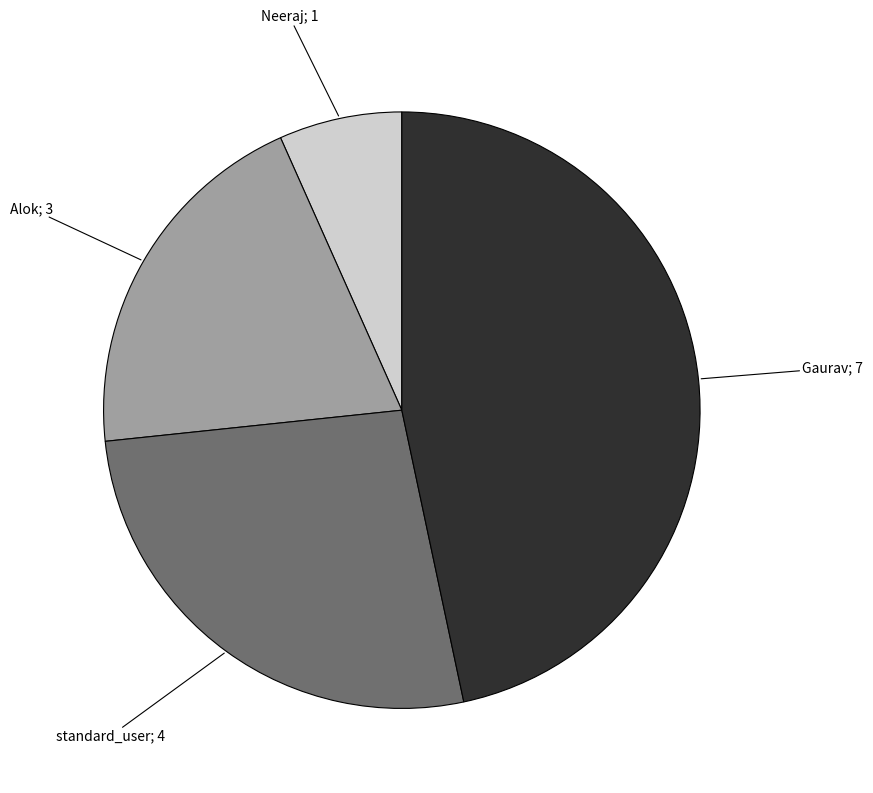

Is there any slice that represents more than half of the pie?

No